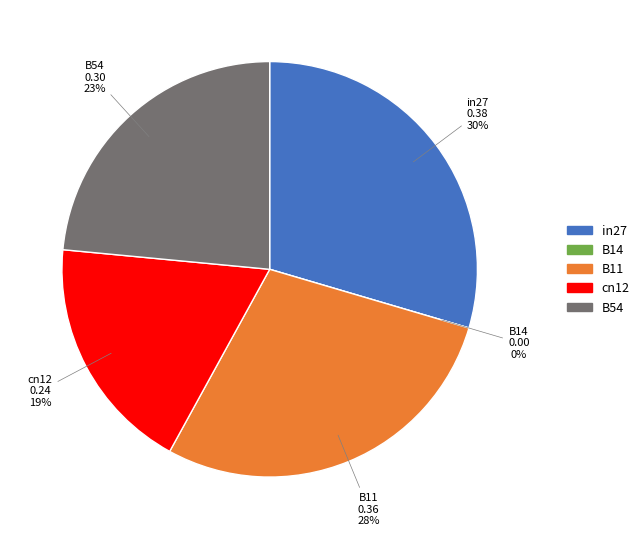

Is it true that B14 is 0% of the pie?

True